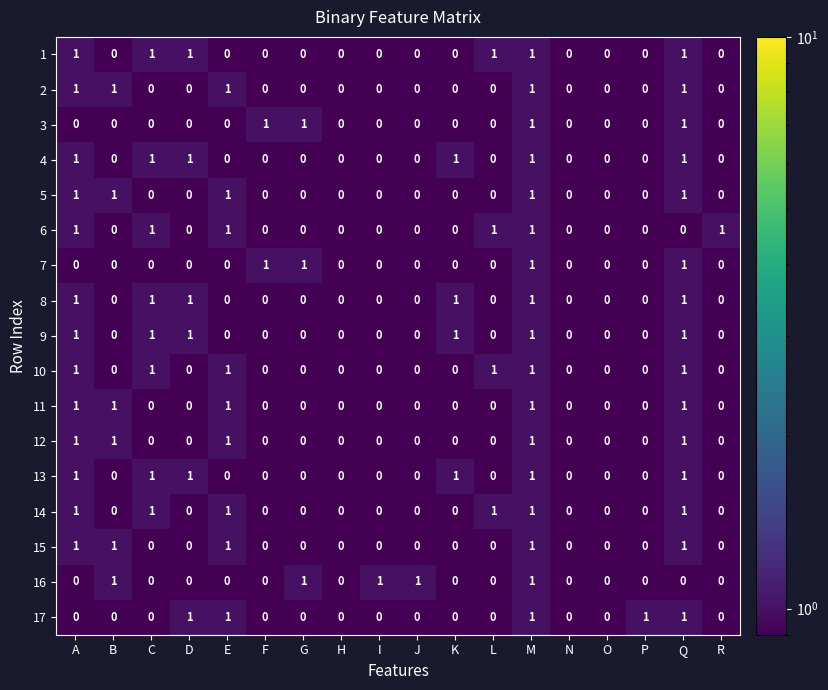

Is it true that 14 equals 1 at I?

False